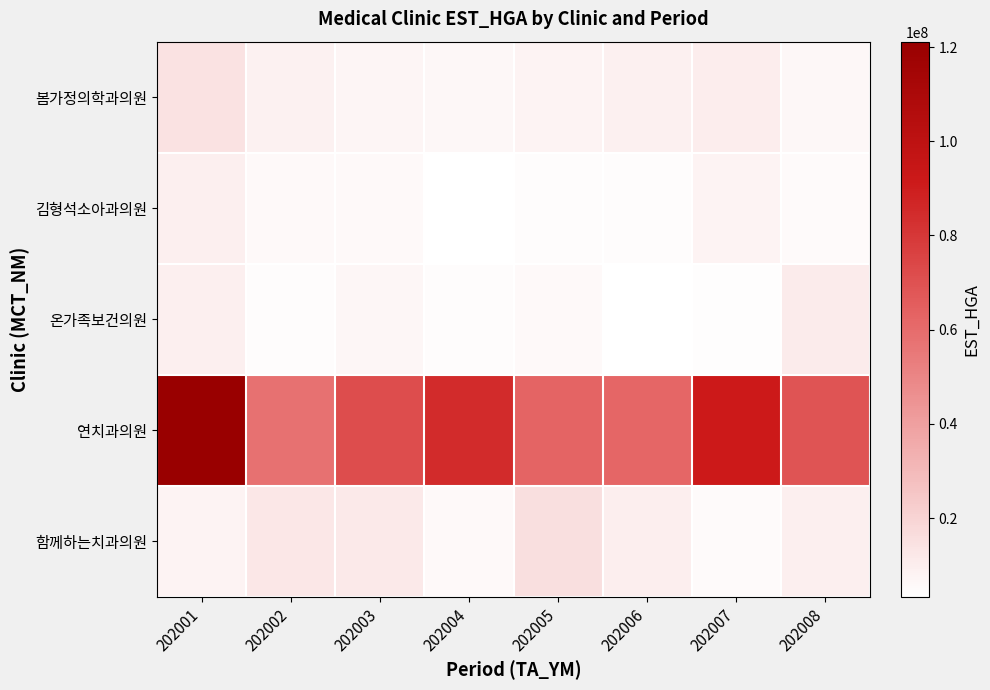

List the series in order of their peak value, lowest first.

김형석소아과의원, 온가족보건의원, 봄가정의학과의원, 함께하는치과의원, 연치과의원